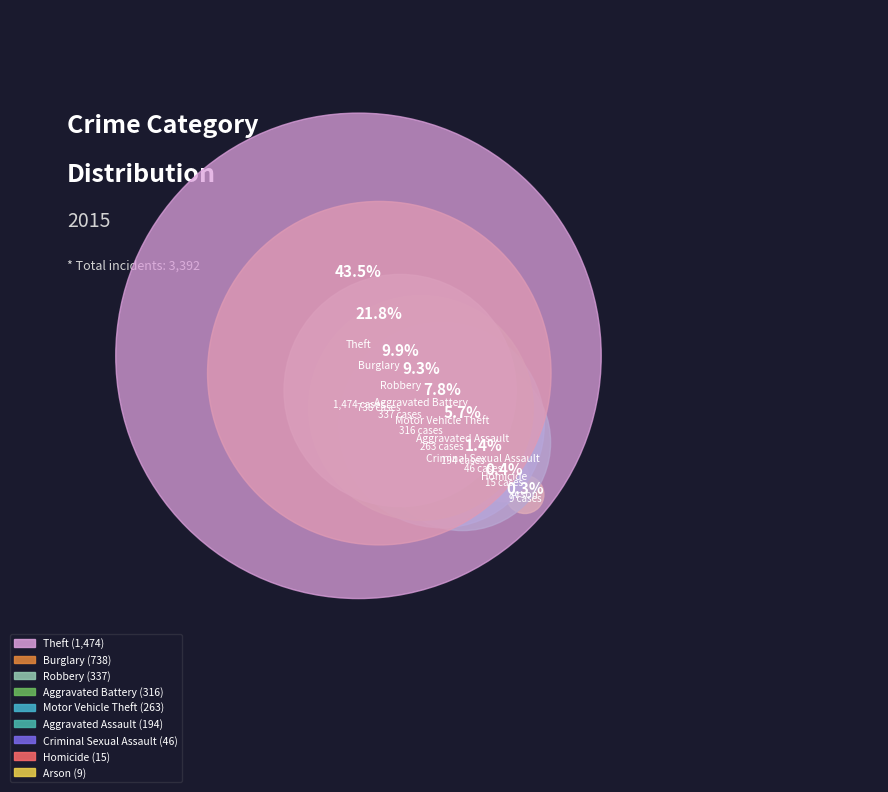

Rank the categories by value from lowest to highest.

Arson, Homicide, Criminal Sexual Assault, Aggravated Assault, Motor Vehicle Theft, Aggravated Battery, Robbery, Burglary, Theft